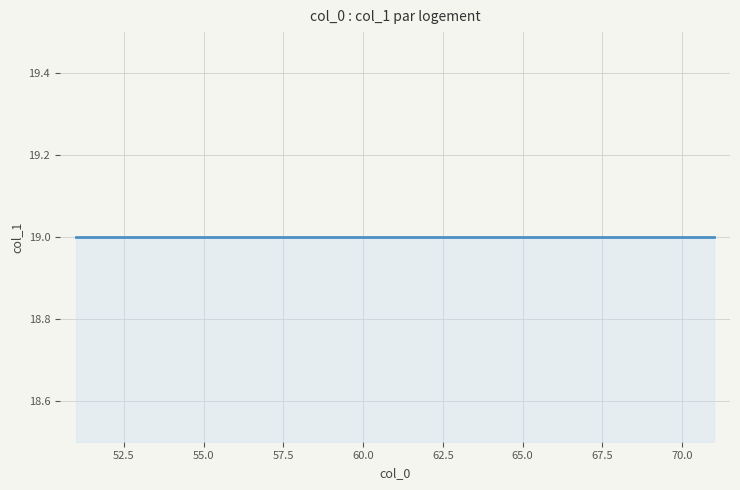

Where is the data nearest to the value 19?

54